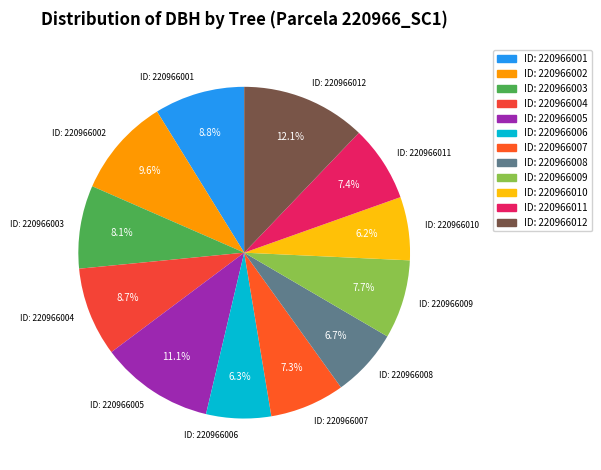

What is the largest slice in the pie chart?

ID: 220966012